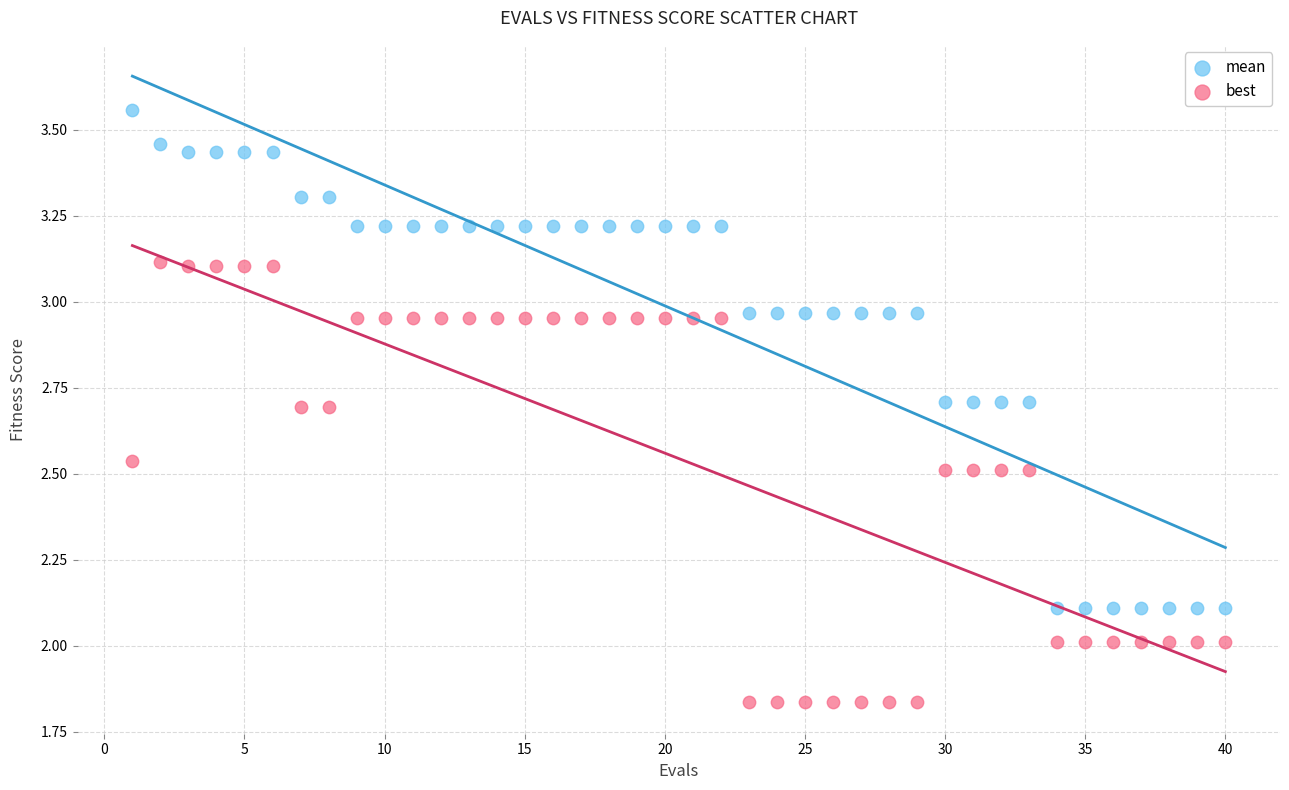

Across all data points, what is the range of Y values (max minus min)?

1.7